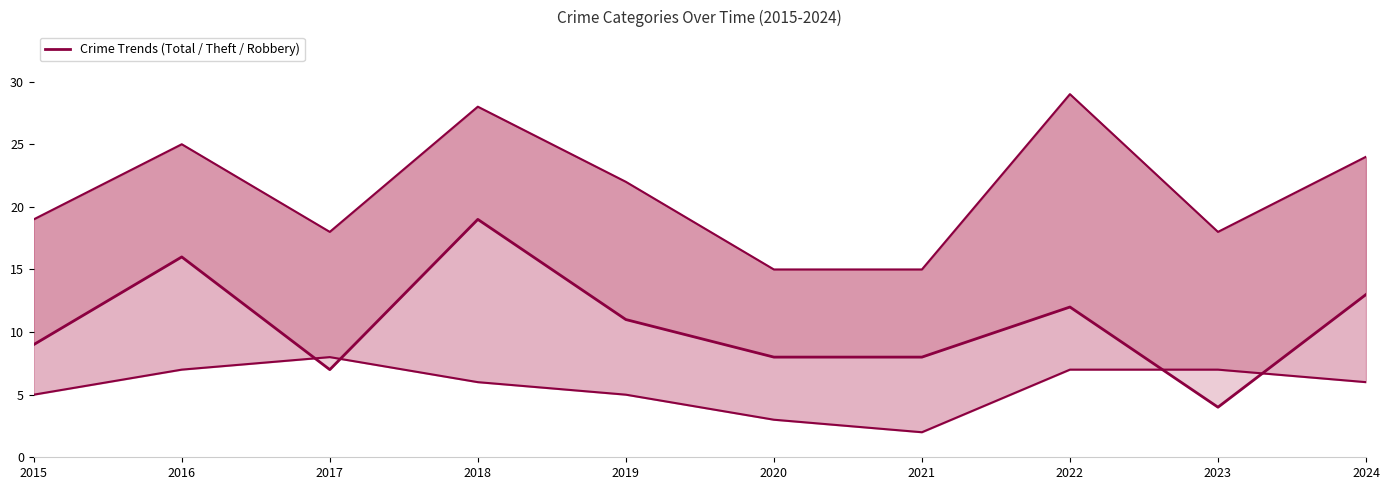

Which has a higher value, 2020 or 2021?

2020